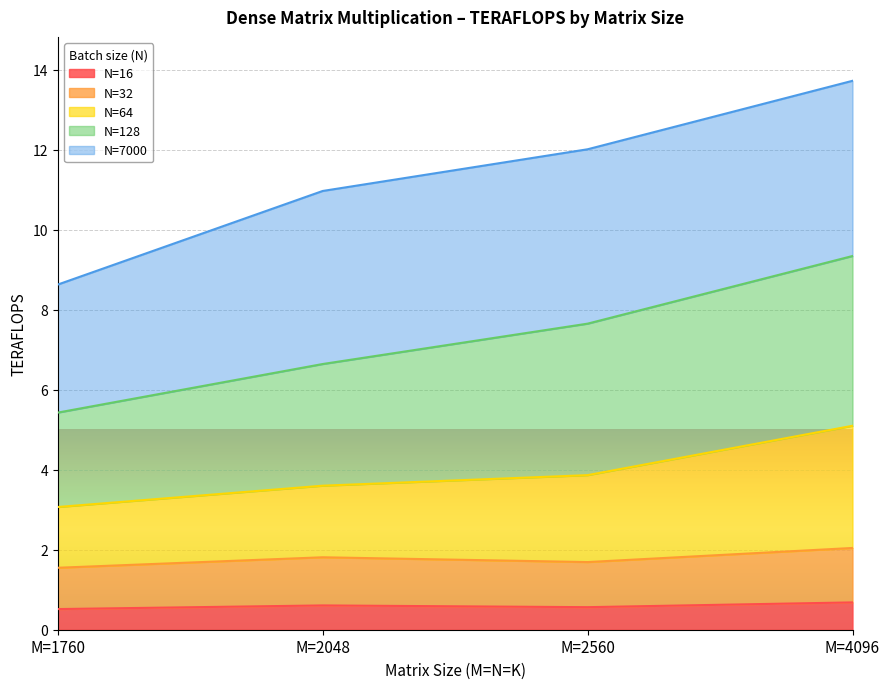

What is the total value across all series at M=2560?

12.0